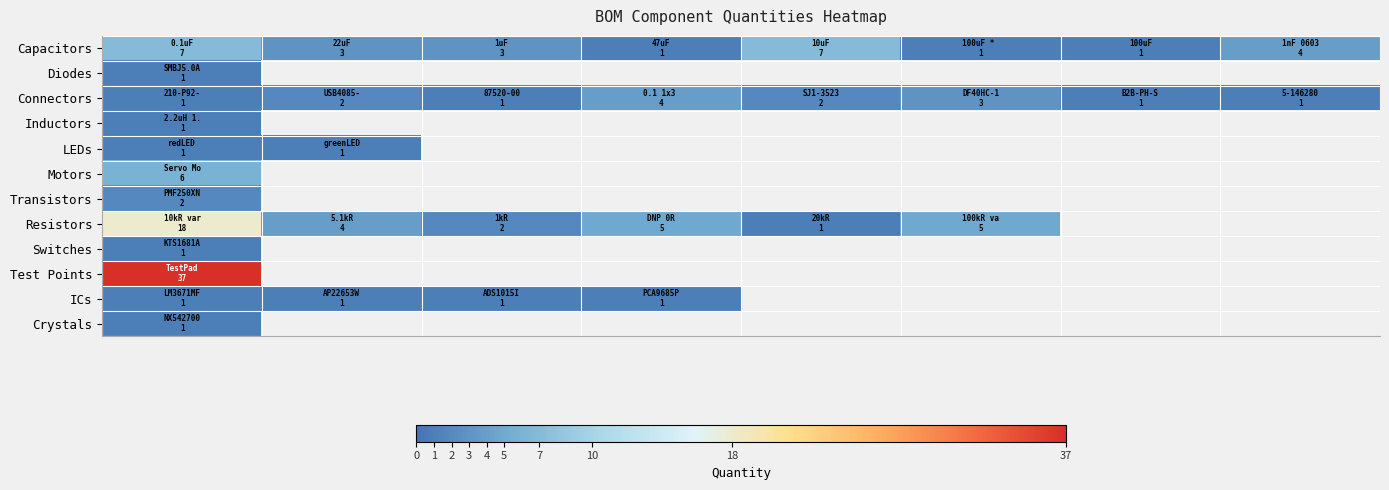

What is the spread (max minus min) of values at 1?

3.0